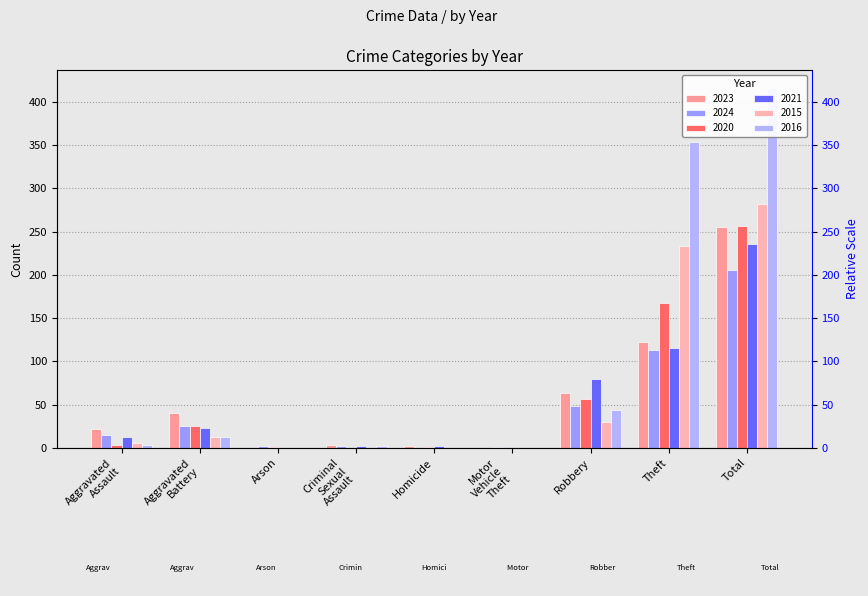

Does the chart contain any negative values?

No